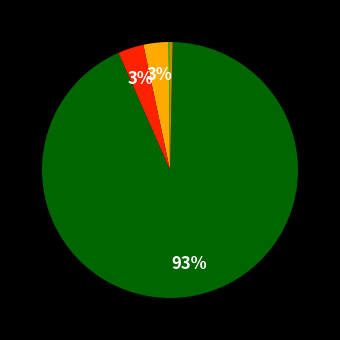

Is there any slice that represents more than half of the pie?

Yes